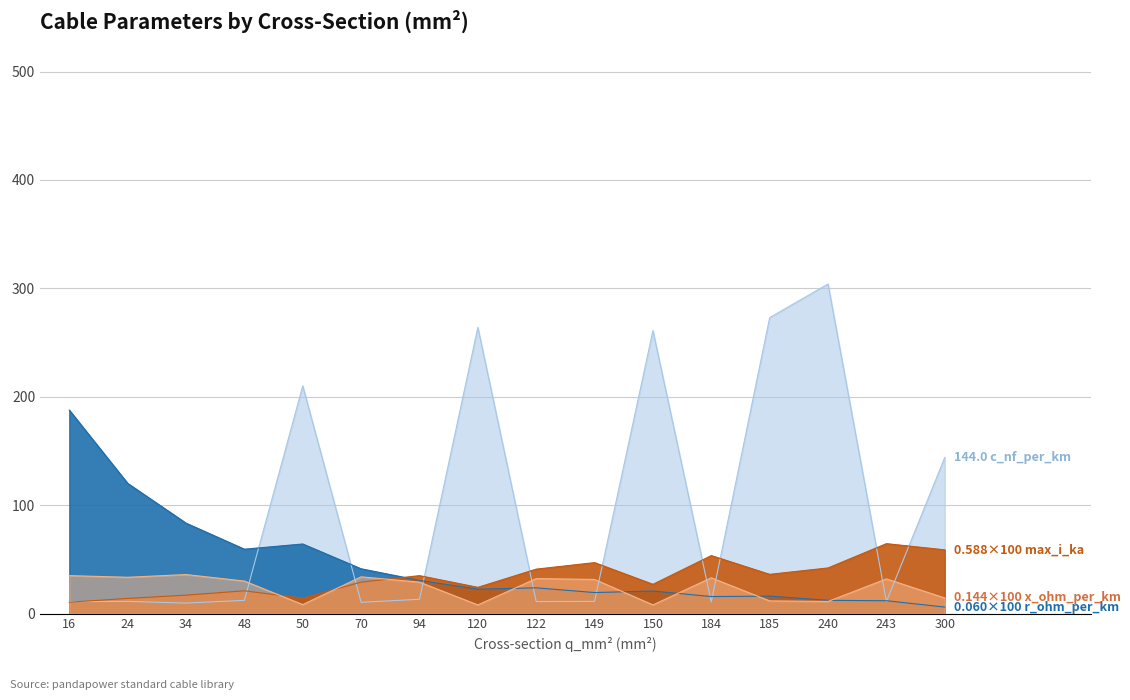

What is the sum of the c_nf_per_km values at 50 and 24?

221.2